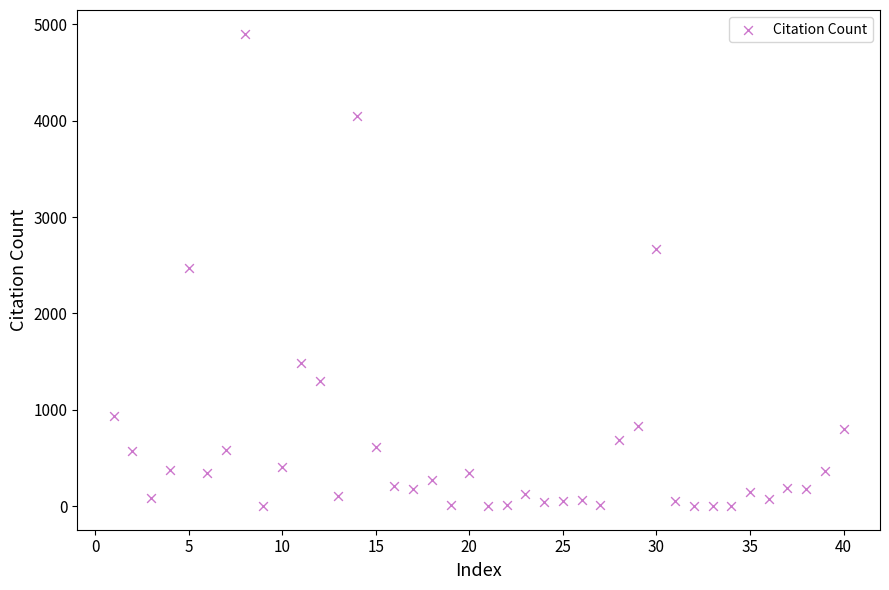

What is the range of Y values (max minus min)?

4905